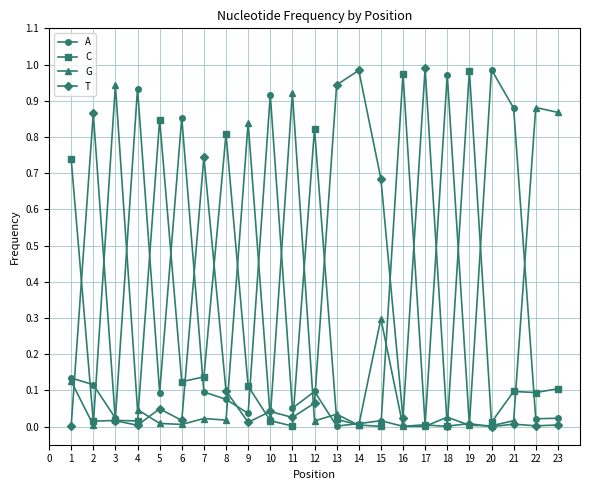

The value of C at 16 is 1.0. True or false?

True